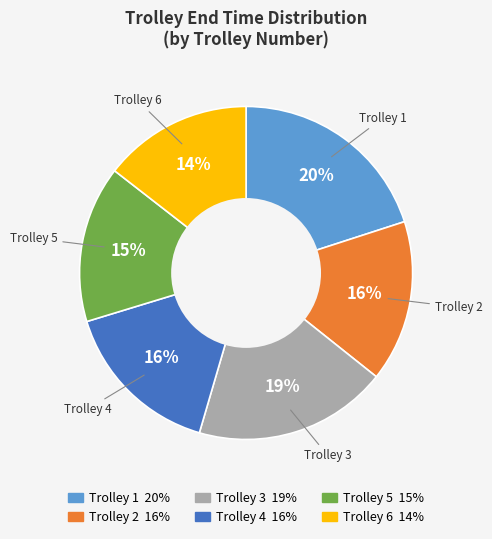

Between Trolley 2 and Trolley 6, which is larger?

Trolley 2